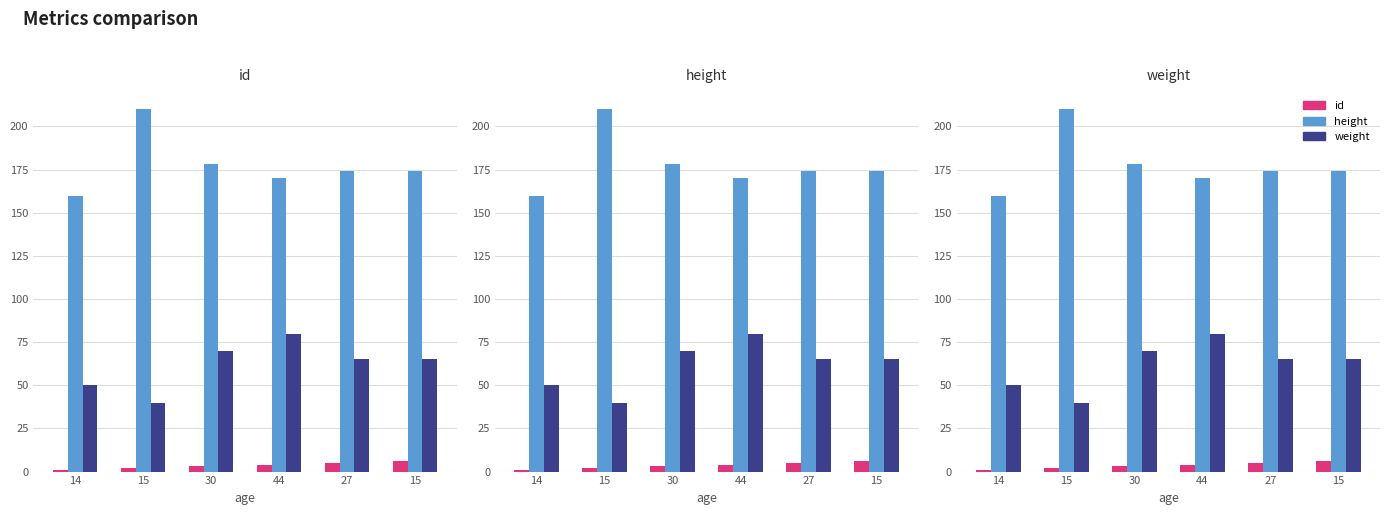

At 27, list the series in order from largest to smallest.

height, weight, id